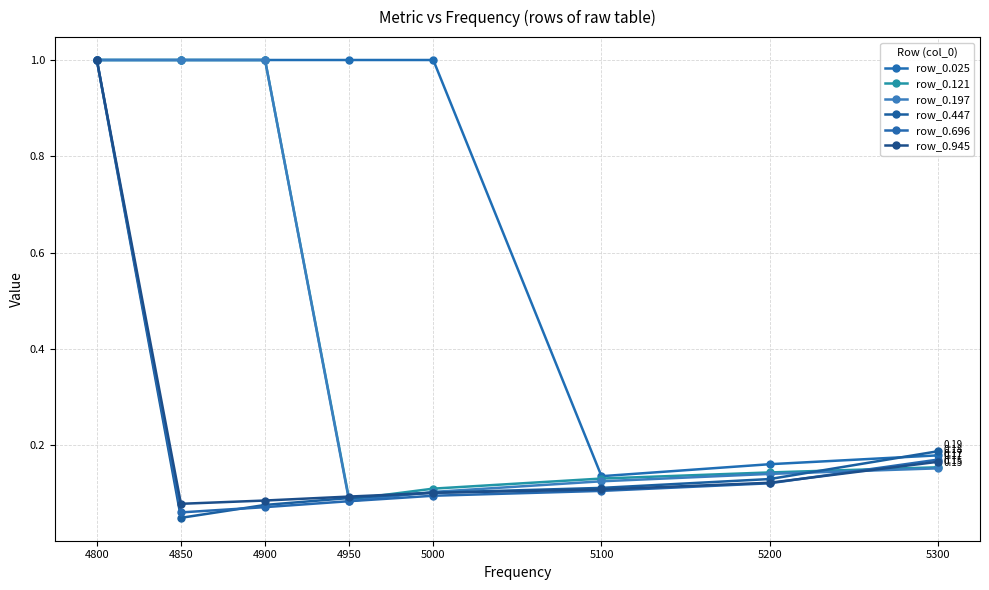

The value of row_0.696 at 5200 is 0.1. True or false?

True